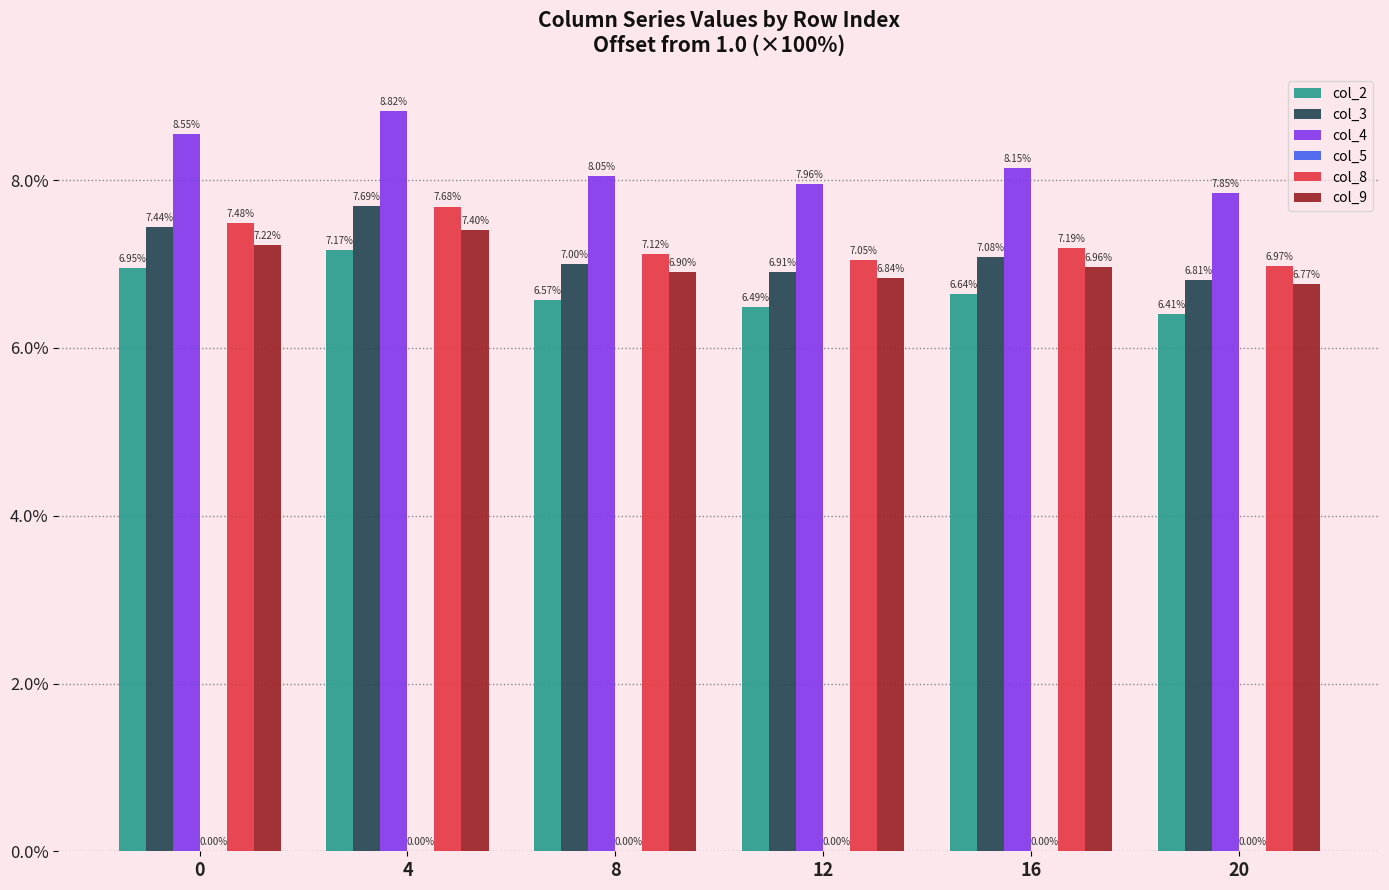

Which series has the largest total across all categories?

col_4